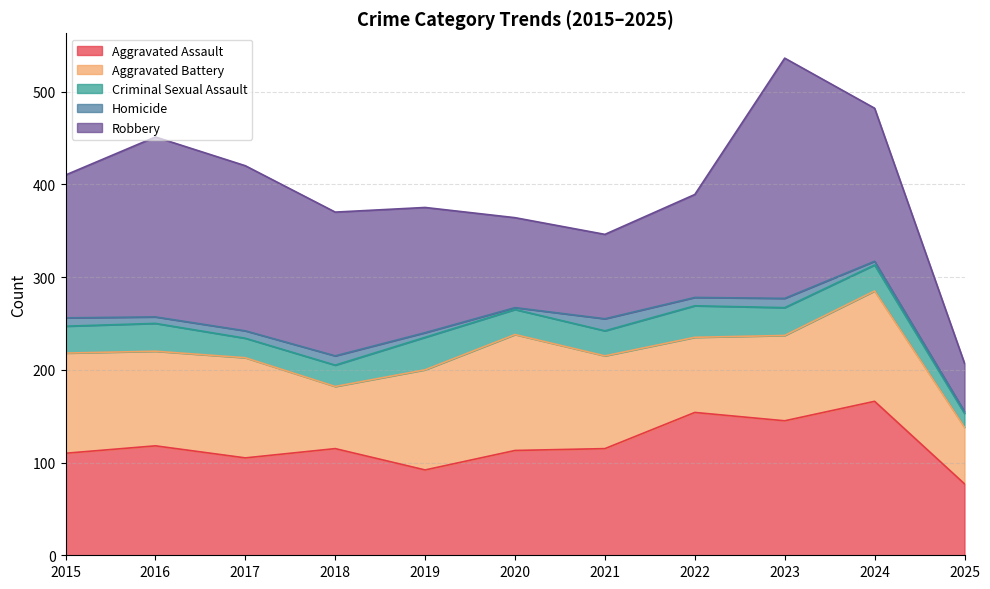

List the labels in order of Criminal Sexual Assault value, smallest first.

2025, 2017, 2018, 2020, 2021, 2024, 2015, 2016, 2023, 2022, 2019